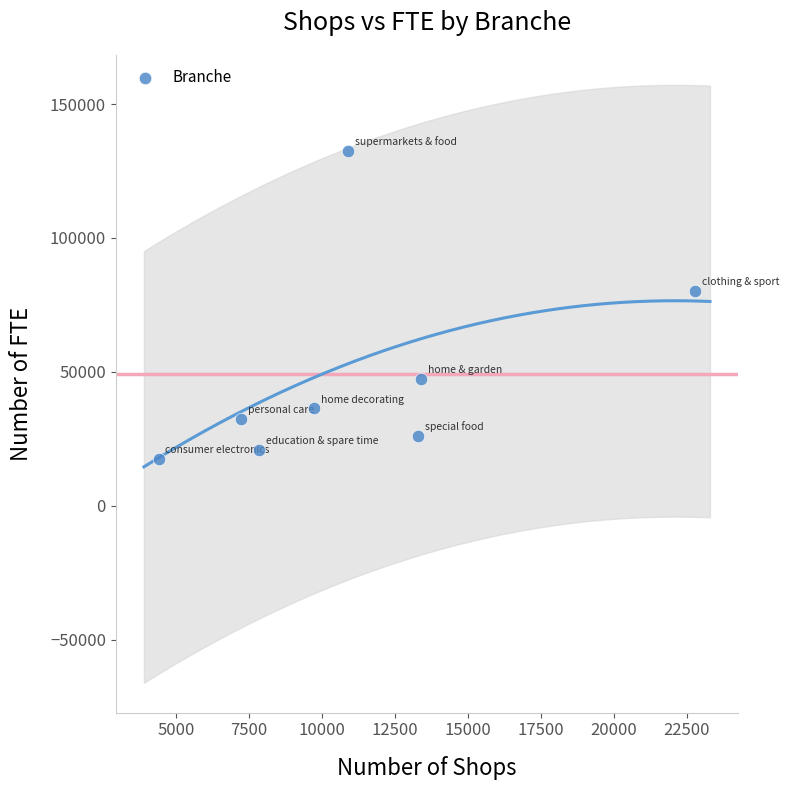

What is the range of X values (max minus min)?

18386